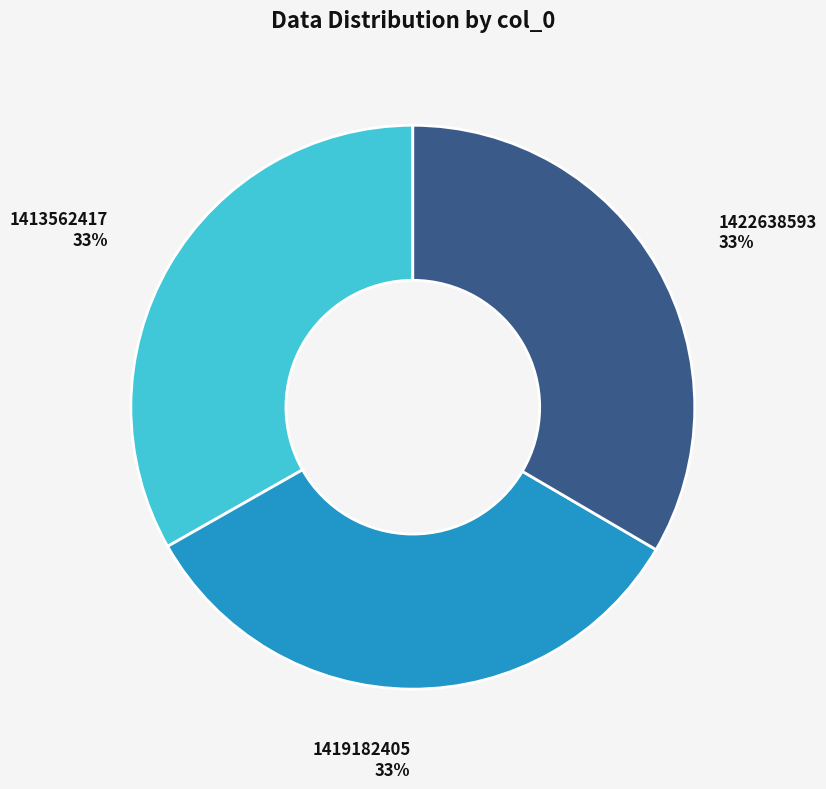

What is the ratio of the value at 1413562417 to the value at 1419182405?

1.0